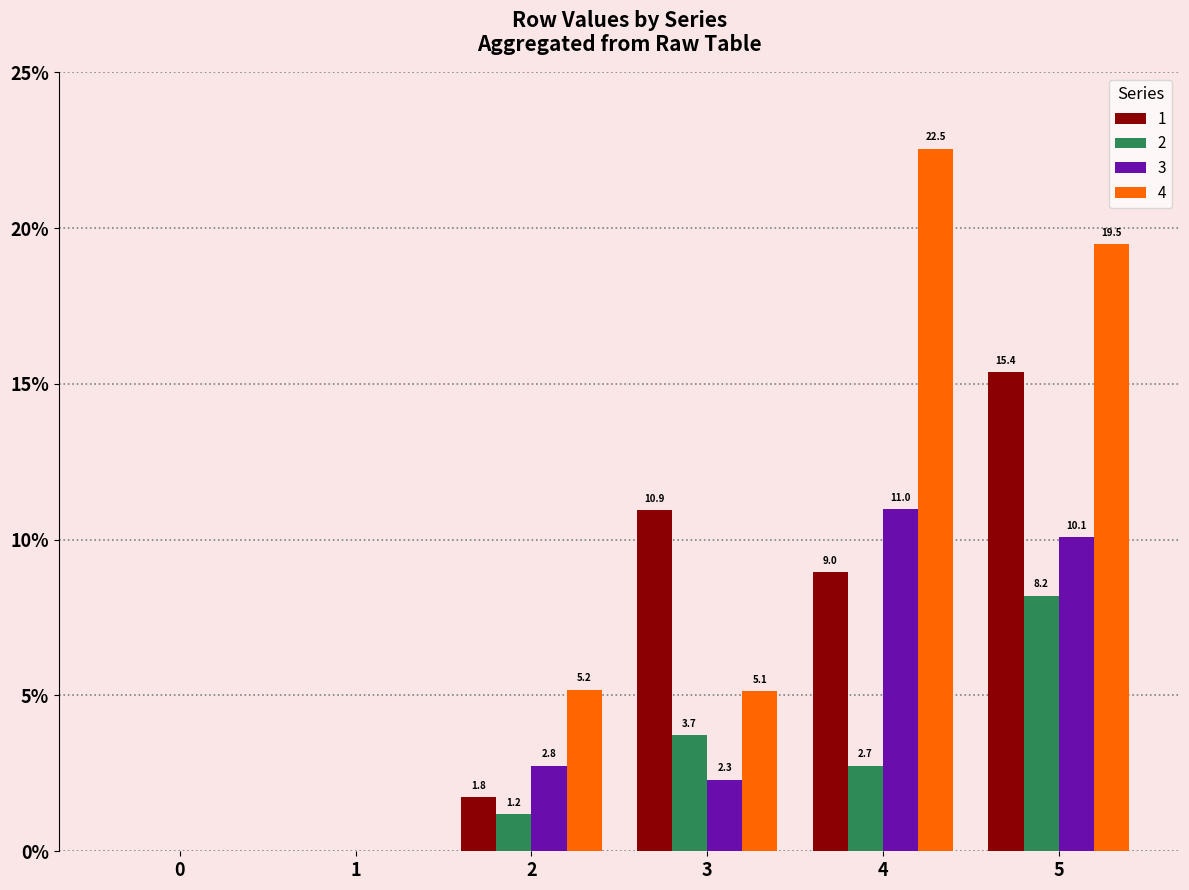

How many data points does each series have?

6